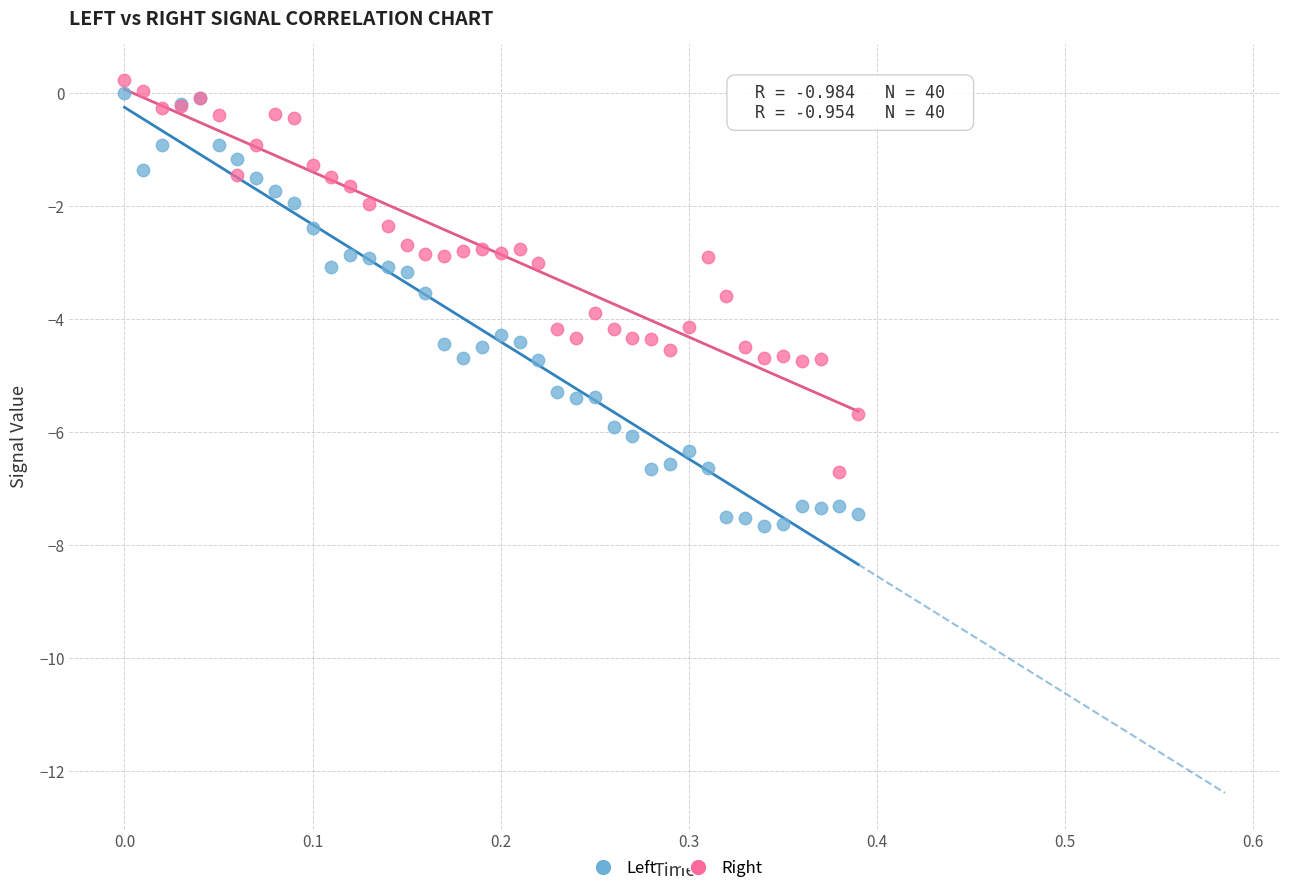

Which series reaches the minimum Y coordinate?

Left